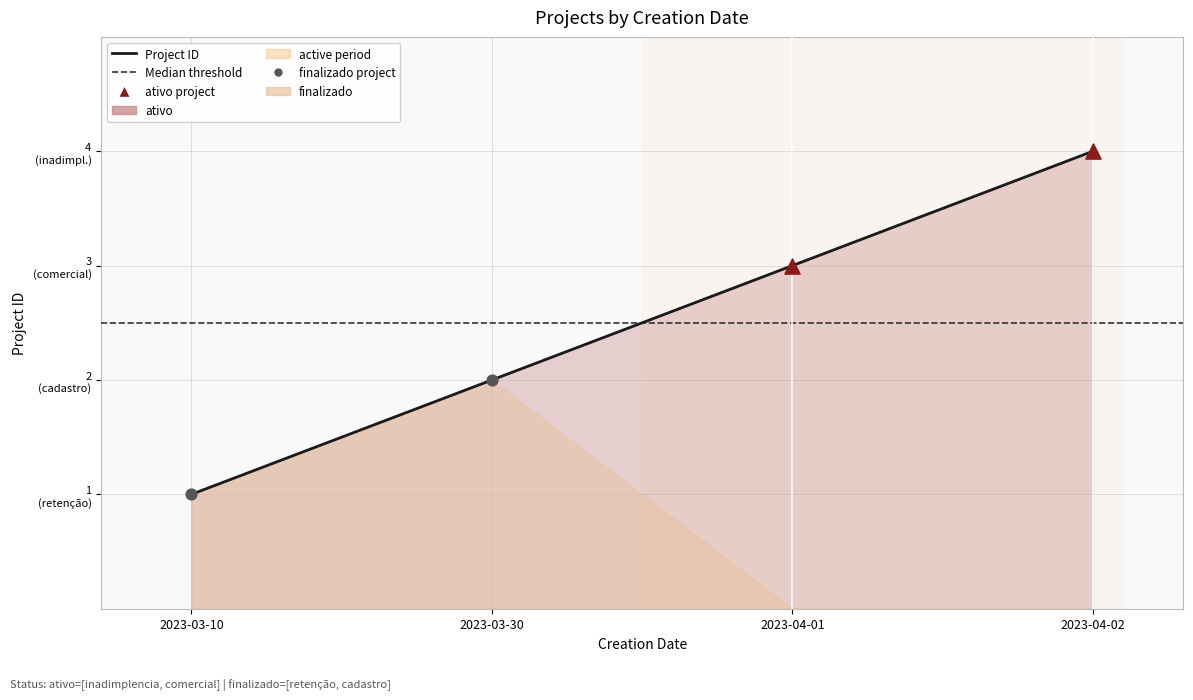

Approximately how many times larger is the value at 2023-03-30 compared to 2023-04-02?

0.5